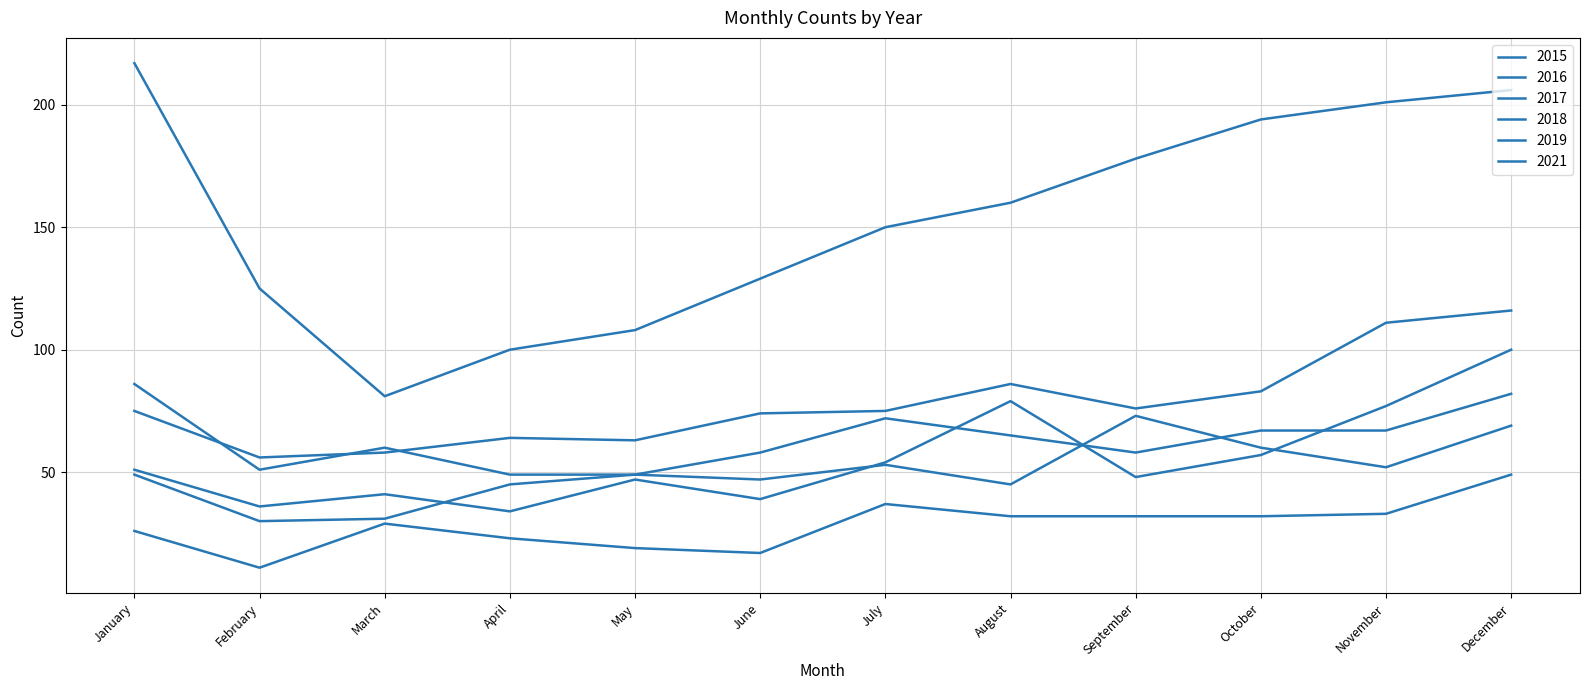

What is the difference between the highest and lowest values at October?

162